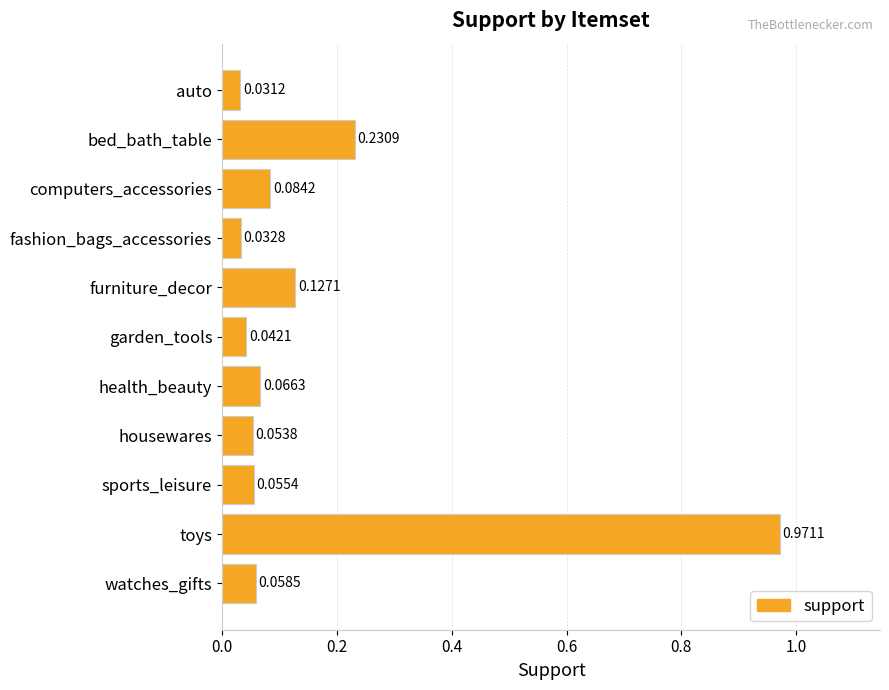

What is the difference between the maximum and minimum values?

0.9